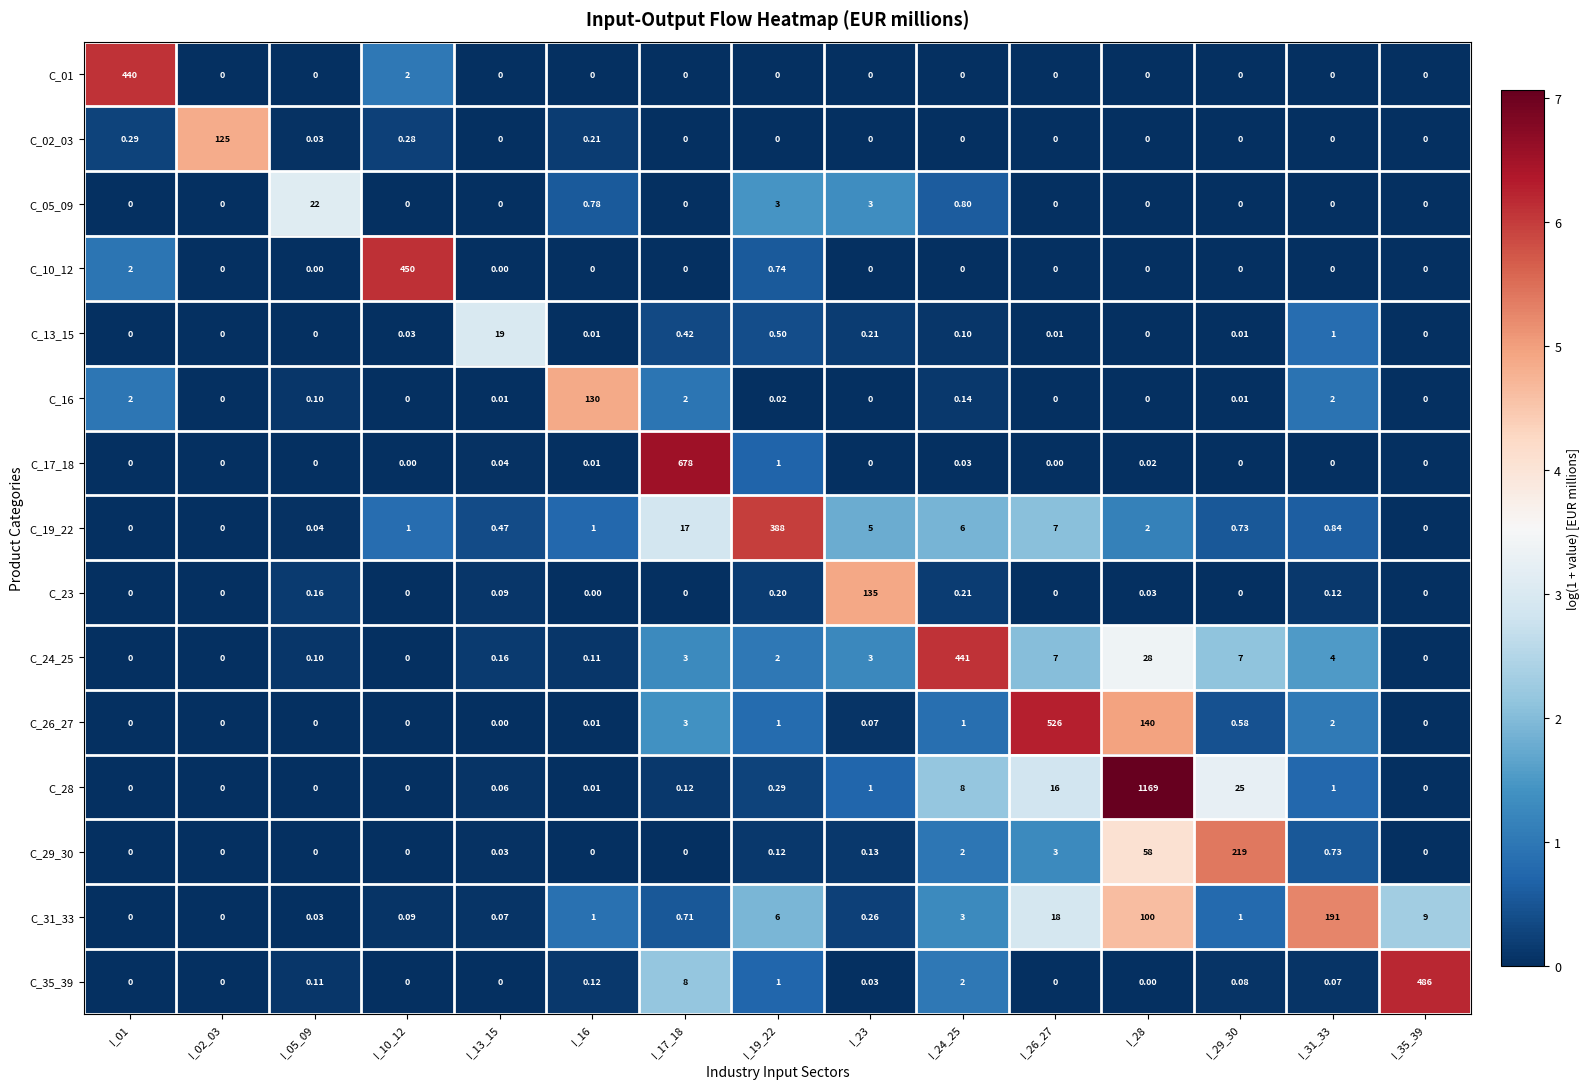

What is the total value across all series at I_26_27?

577.0